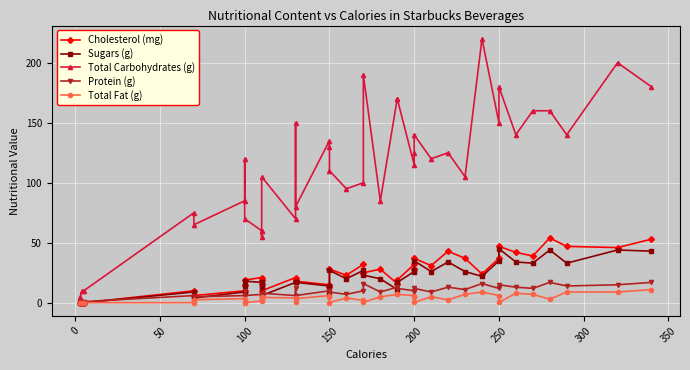

True or false: Cholesterol (mg) has more than 1 points higher than both neighbors.

True